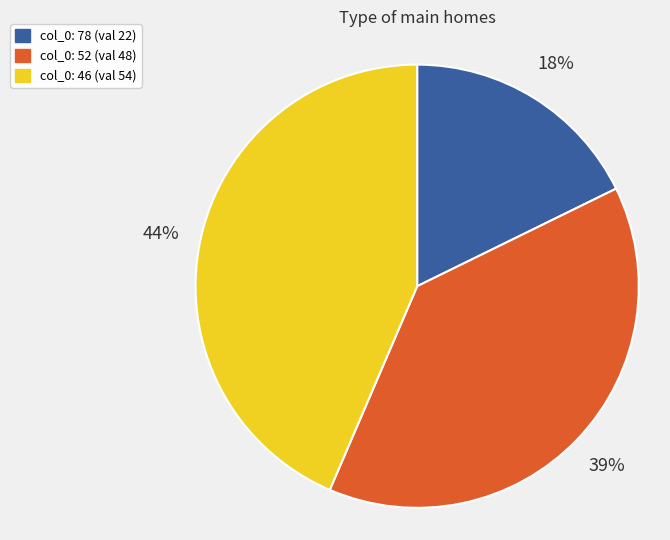

To the nearest percent, what percentage of the pie is col_0: 46 (val 54)?

44%